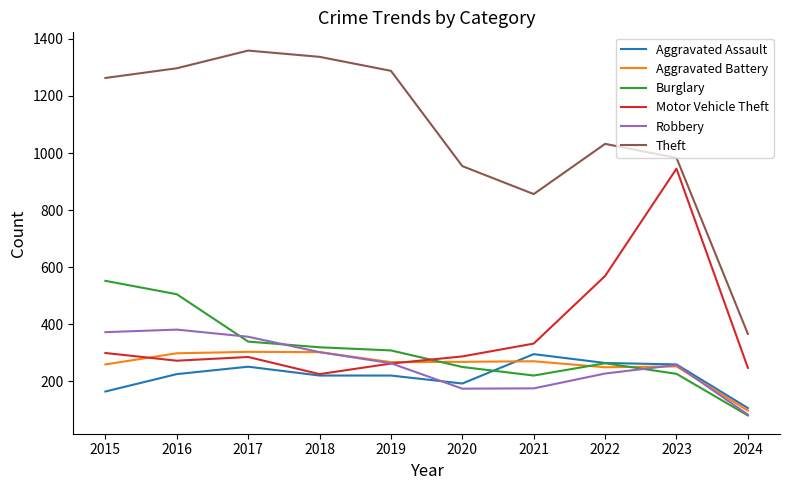

True or false: Aggravated Battery has a value of 252 at 2023.

True